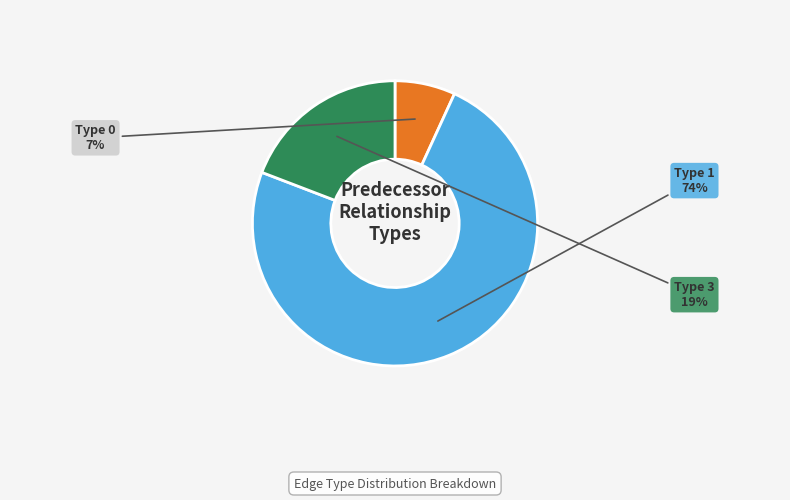

What percentage is the Type 0 slice, to the nearest percent?

7%